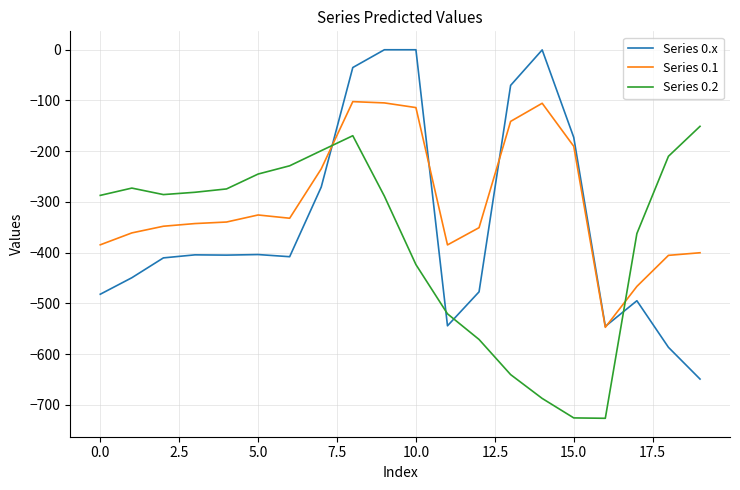

After their last crossing, which series has the higher values: Series 0.2 or Series 0.x?

Series 0.2